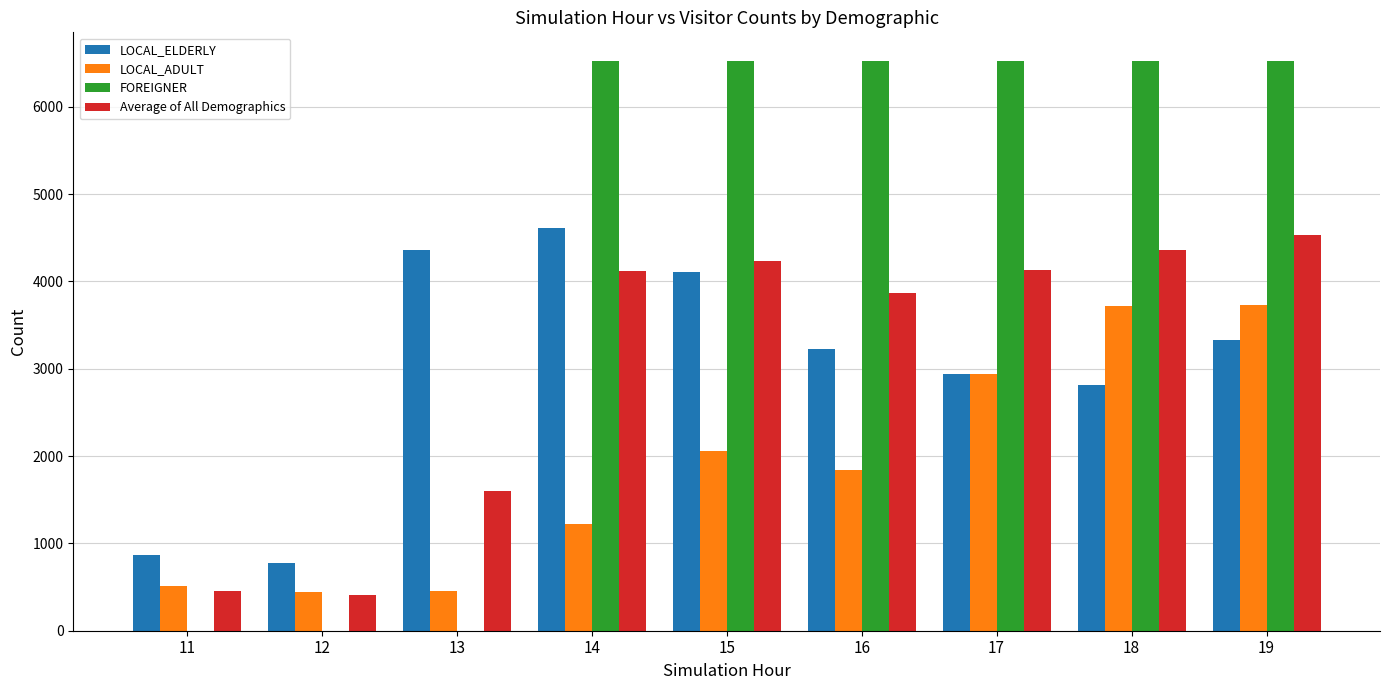

True or false: Average of All Demographics has a value of 4122.1 at 14.

True